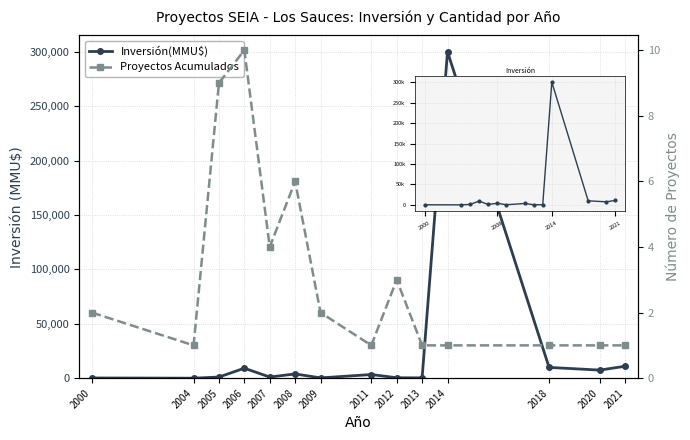

At which label is Proyectos Acumulados closest to 5?

2007